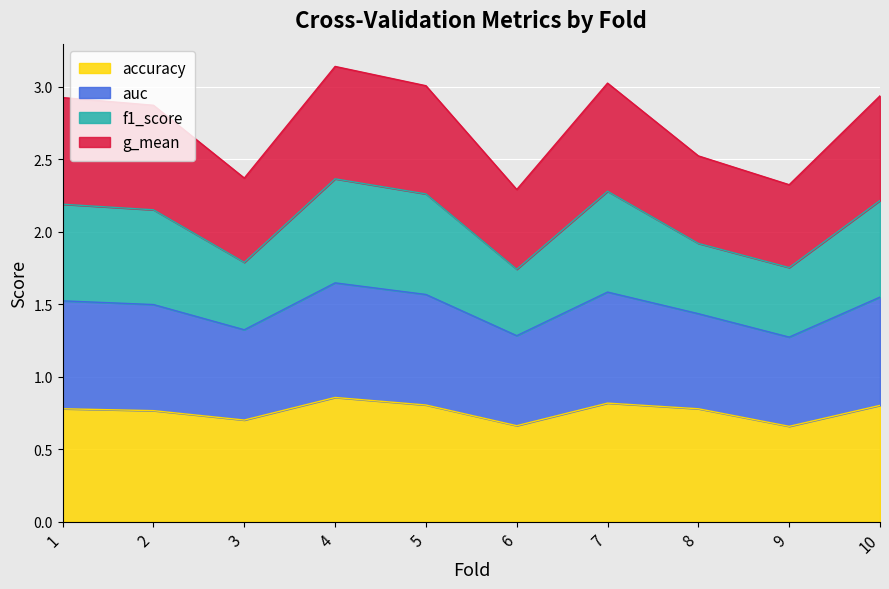

Between 5 and 6, which is larger?

5